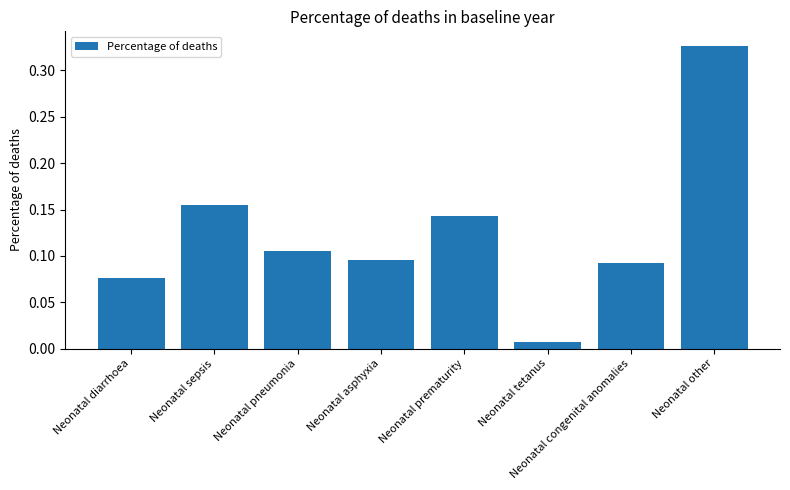

What is the sum of all values?

1.0